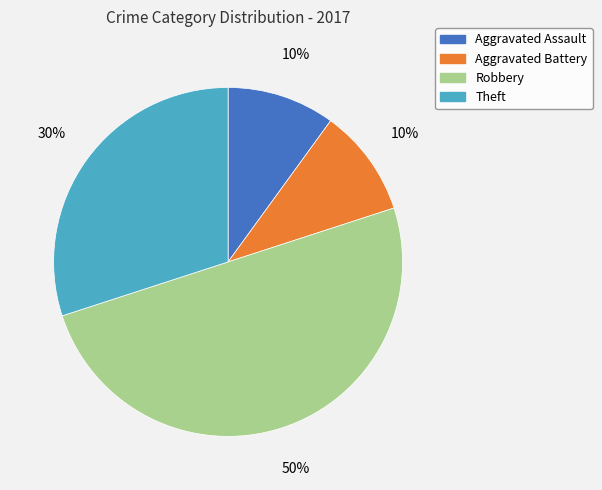

What percentage is the Aggravated Assault slice, to the nearest percent?

10%